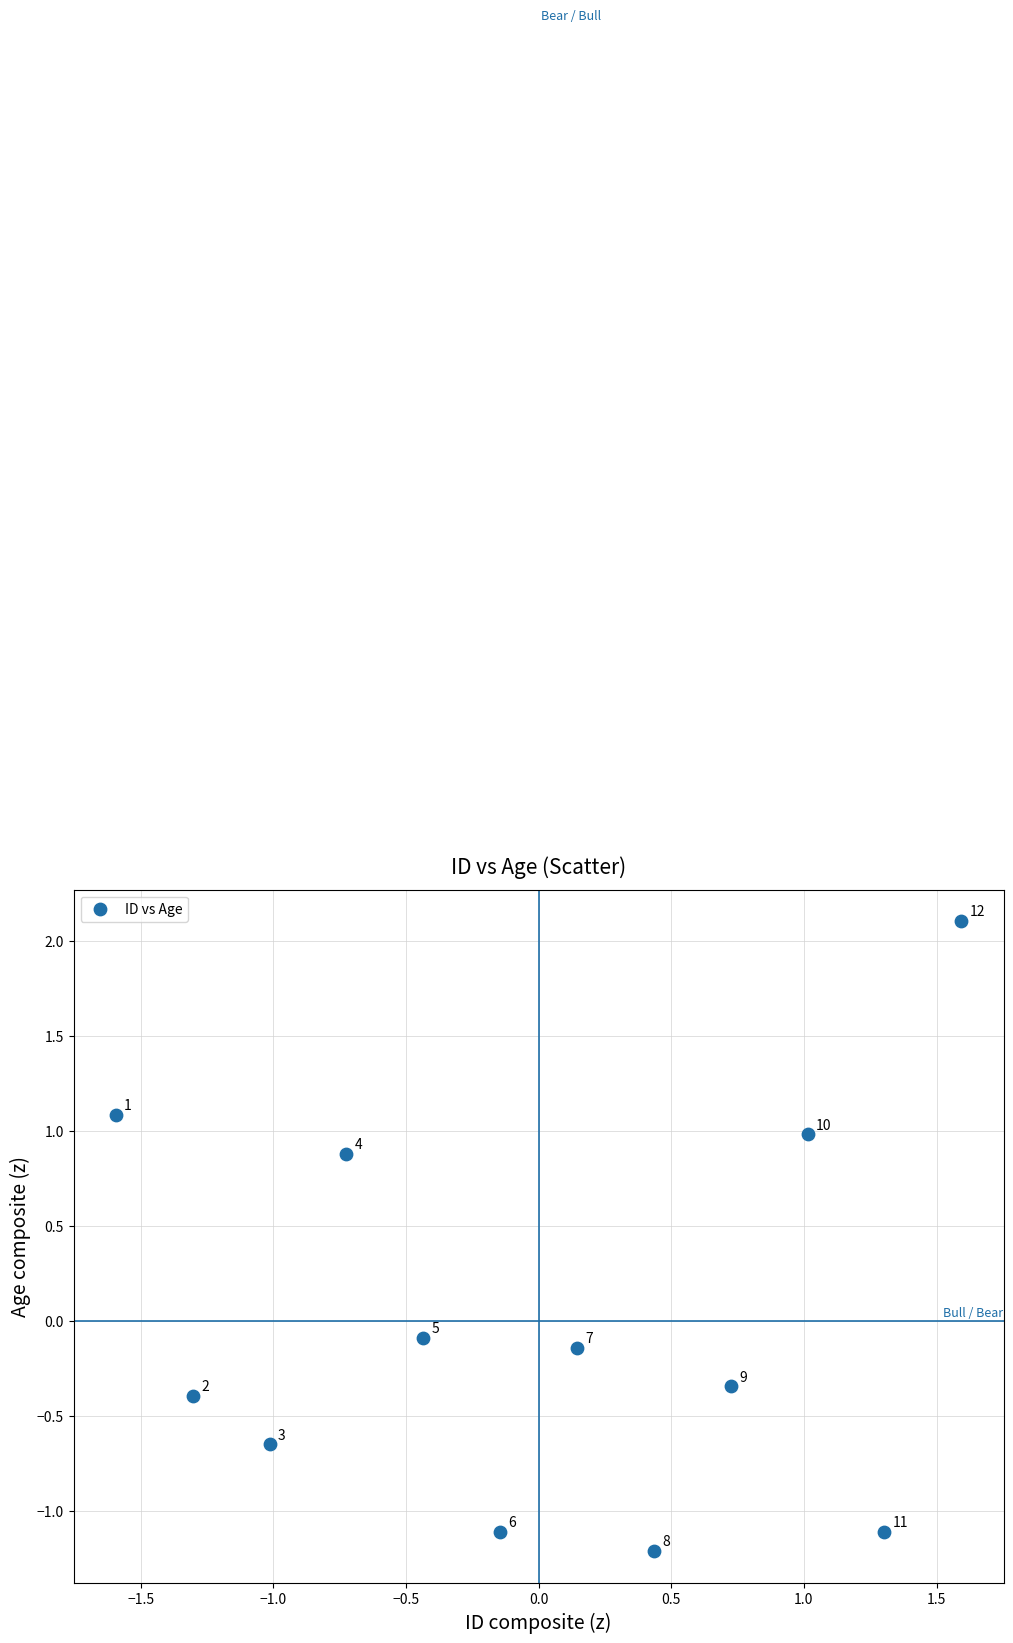

What is the range of Y values (max minus min)?

3.3